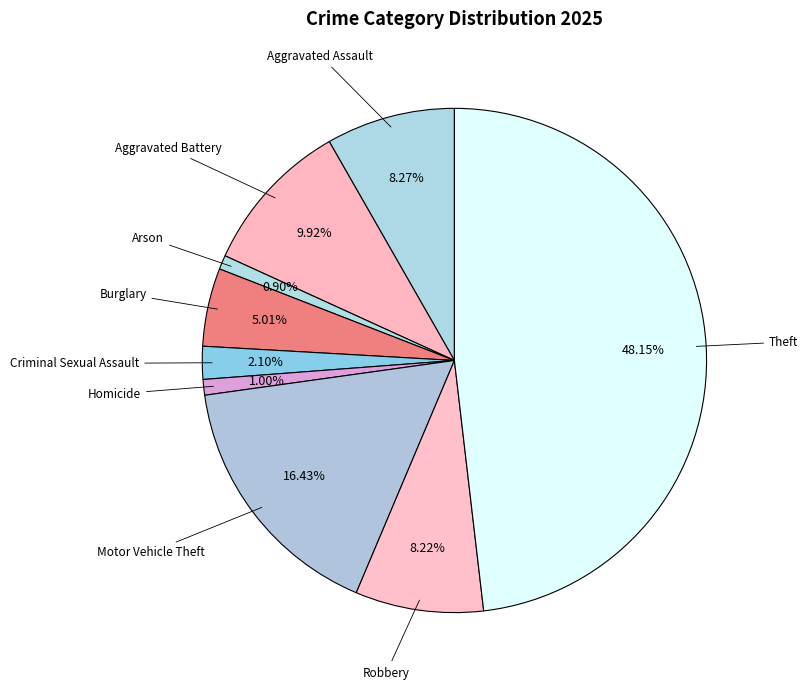

Does any single category account for the majority?

No